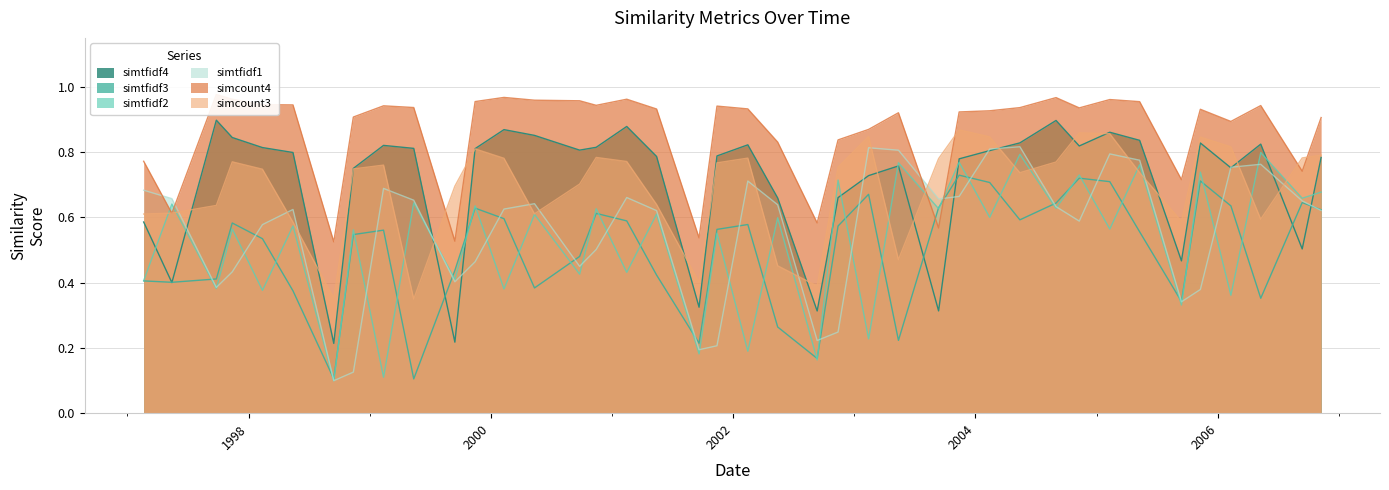

Where is the first local minimum for simtfidf2?

1997-09-26